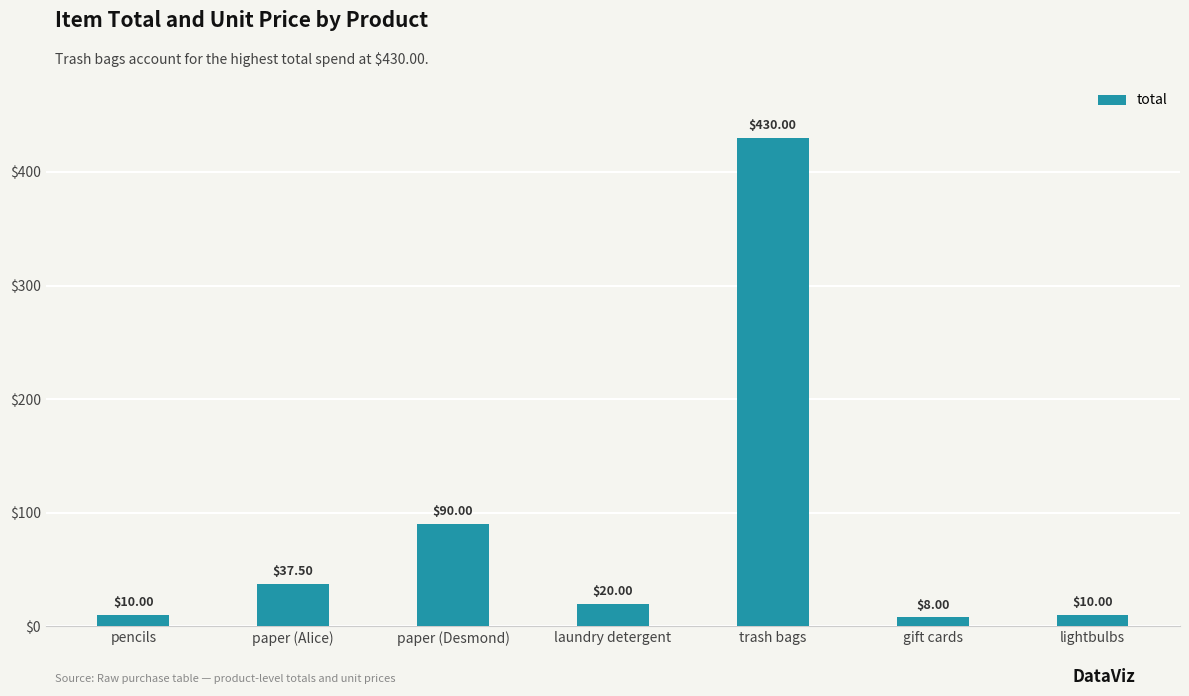

What is the maximum value shown in the chart?

430.0